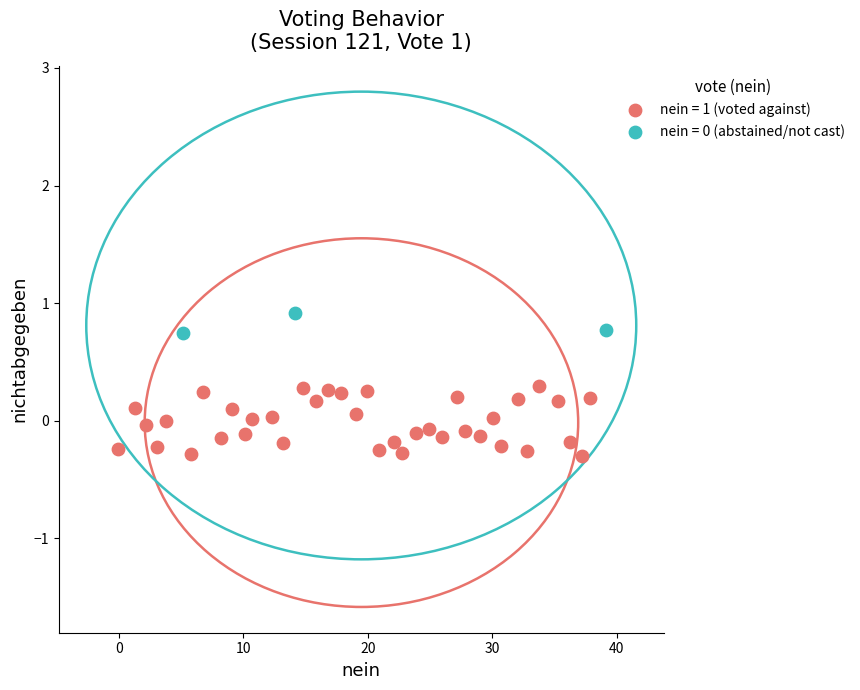

Which series reaches the minimum Y coordinate?

nein = 1 (voted against)